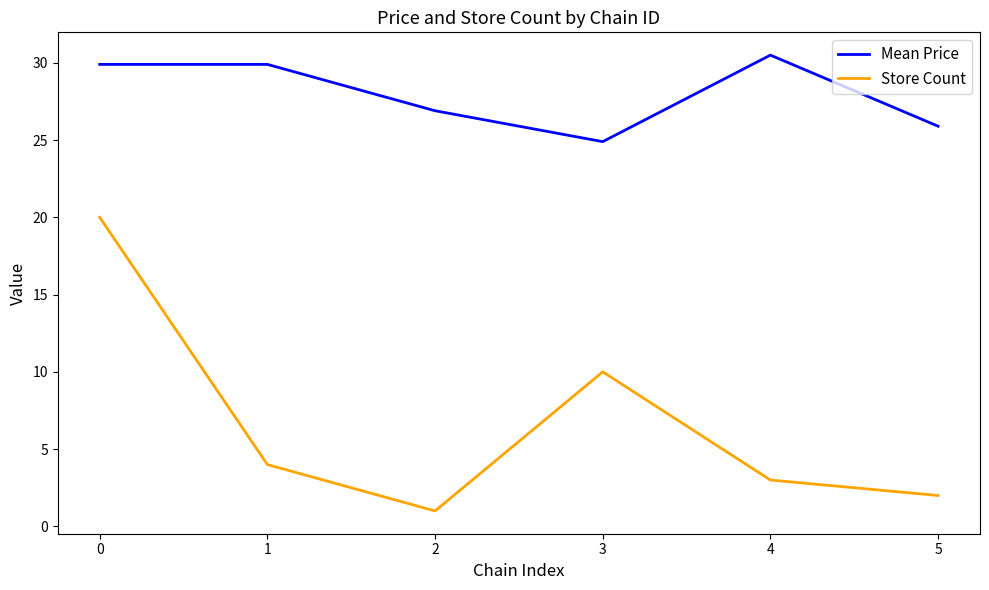

What is the difference between the maximum and minimum values in the Store Count series?

19.0